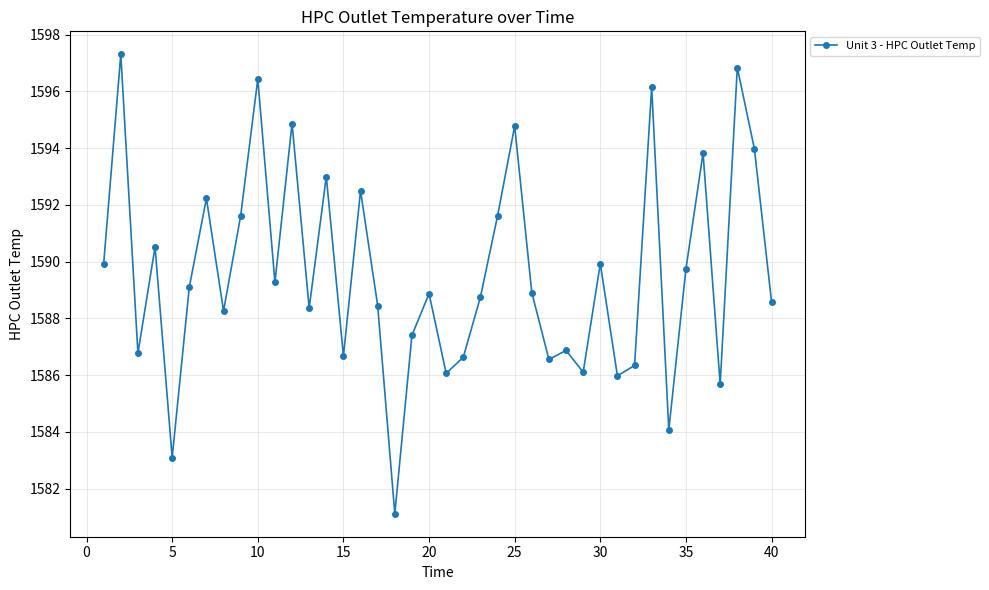

What is the average value?

1589.6